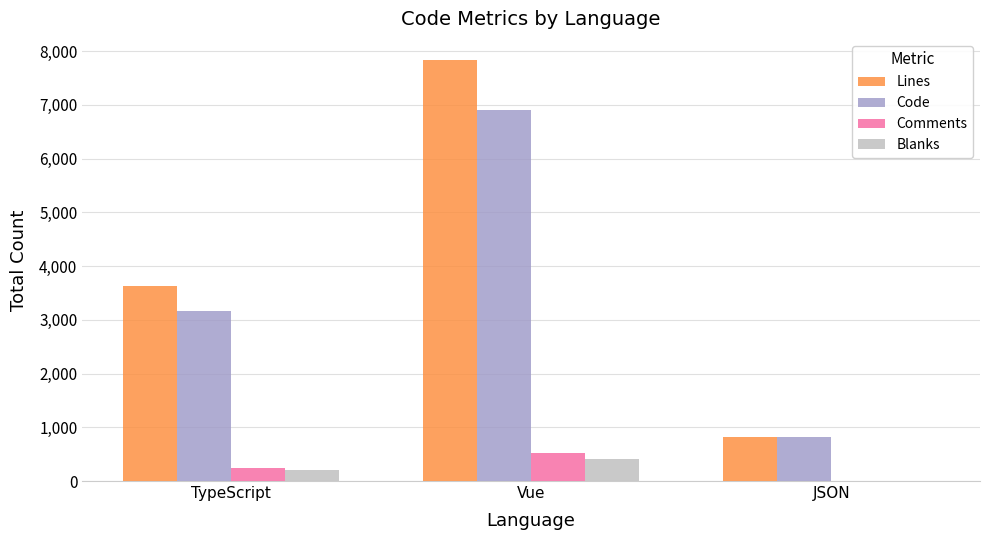

The Lines series shows 12703 at Vue. True or false?

False